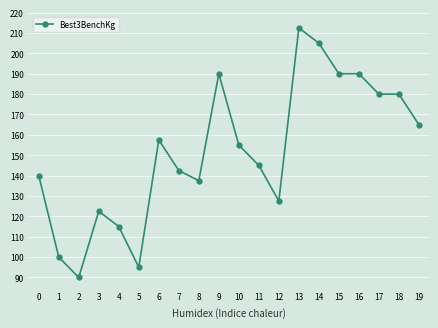

Which label corresponds to the smallest value in the chart?

2